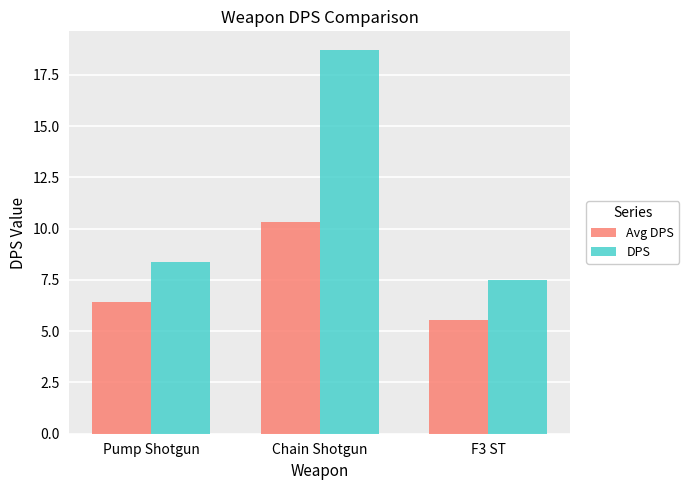

What value does the Avg DPS series have at Pump Shotgun?

6.4